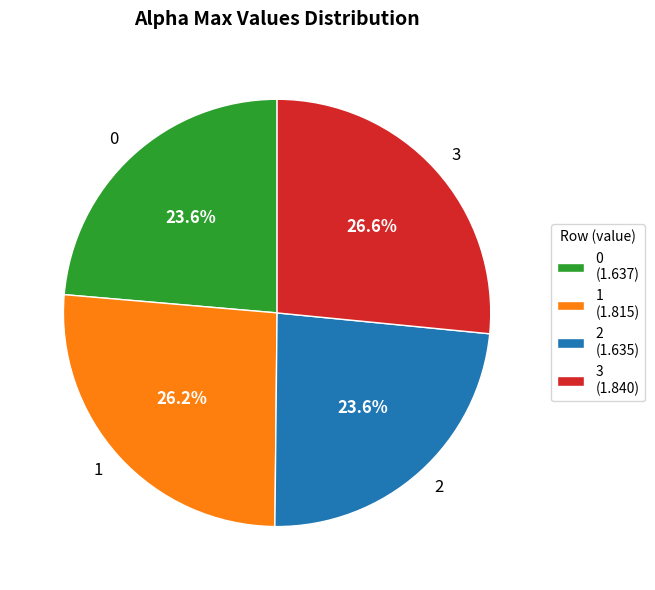

Between 0 and 3, which is larger?

3